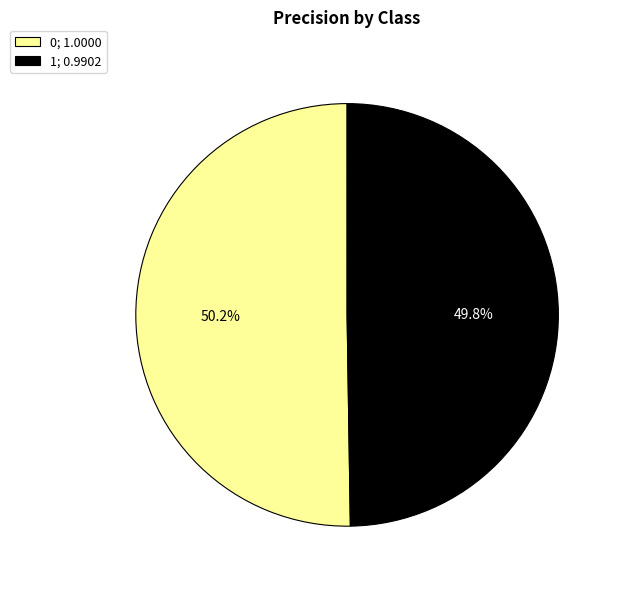

How many segments does this pie chart have?

2